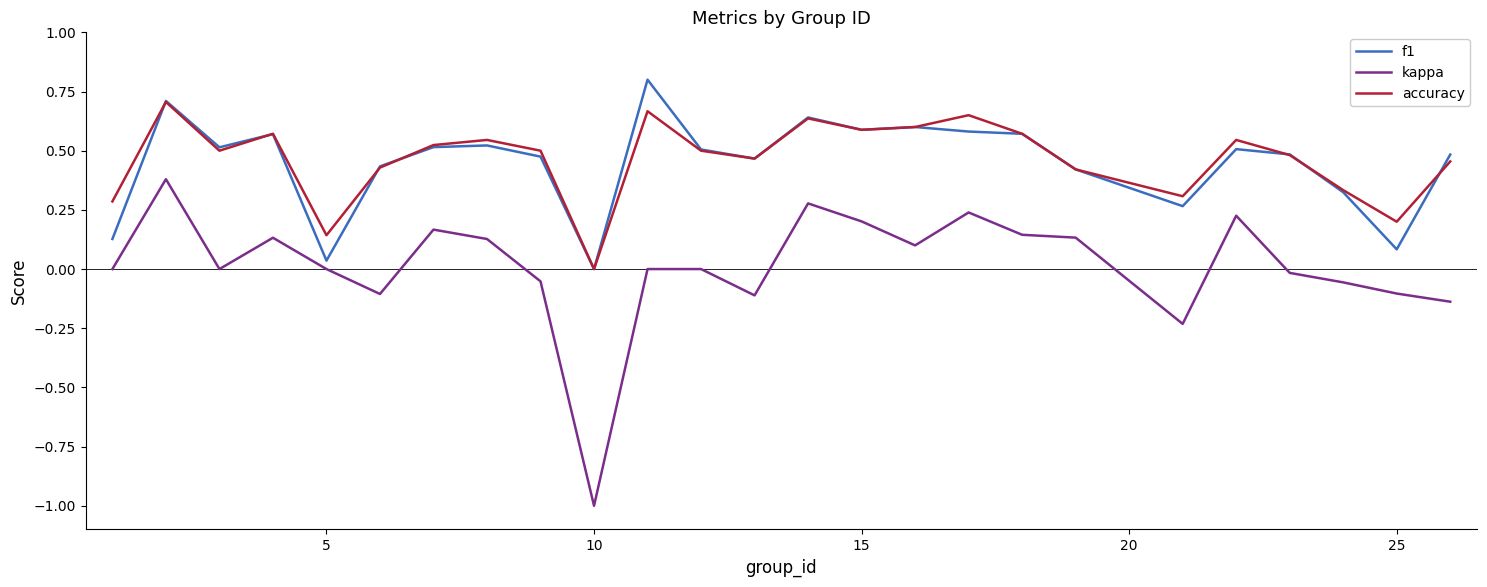

Is this an area chart (filled region under the line)?

No